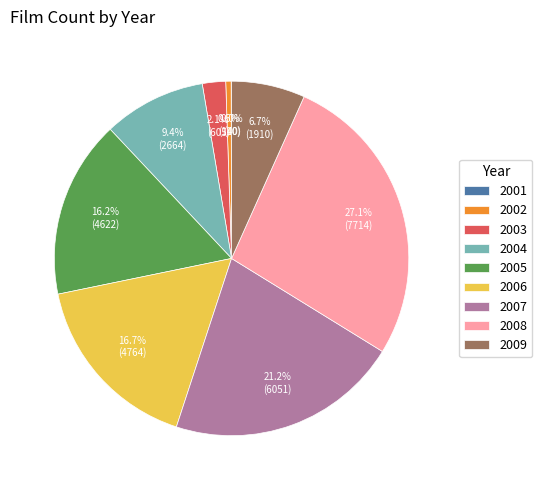

Is the sum of 2003 and 2009 greater than half?

No